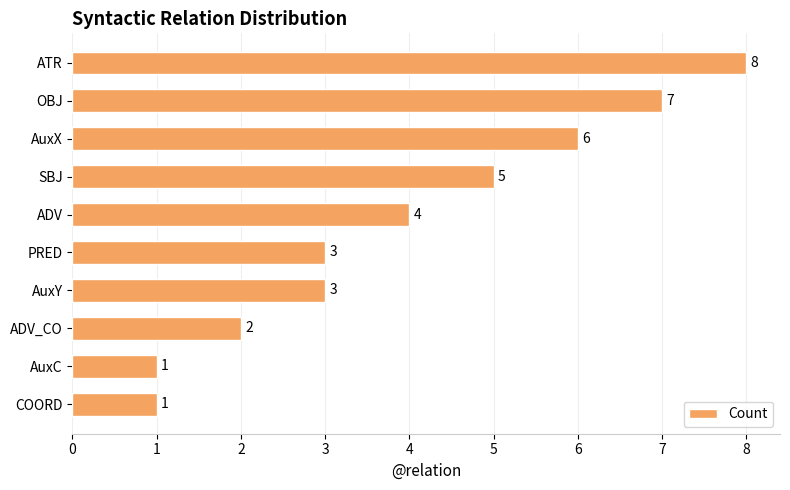

Reading bottom to top, transcribe all the data shown in this chart.

COORD=1	AuxC=1	ADV_CO=2	AuxY=3	PRED=3	ADV=4	SBJ=5	AuxX=6	OBJ=7	ATR=8